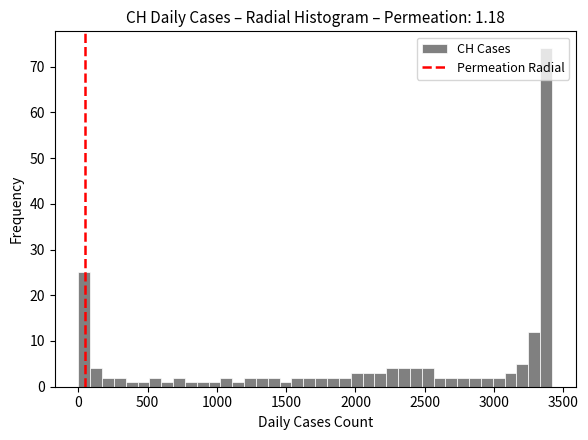

Read against the x-axis, roughly where is the centre of the tallest bar?

3400